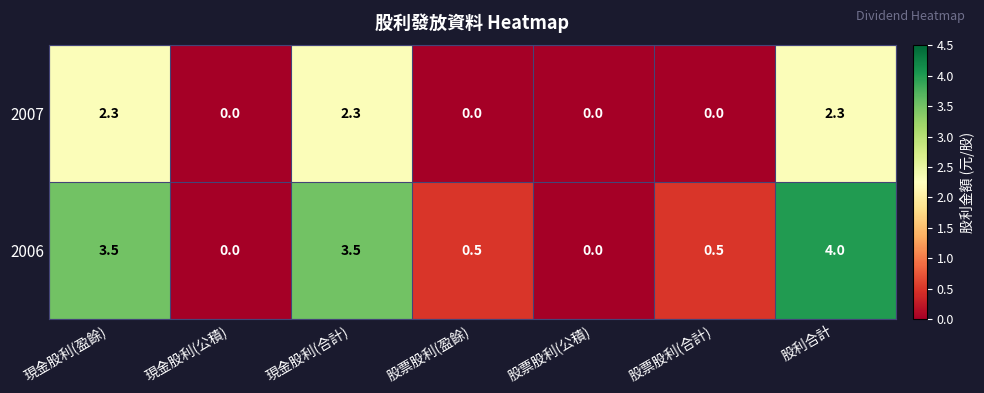

Reading left to right, transcribe all the data shown in this chart.

2007: 現金股利(盈餘)=2.3	現金股利(公積)=0.0	現金股利(合計)=2.3	股票股利(盈餘)=0.0	股票股利(公積)=0.0	股票股利(合計)=0.0	股利合計=2.3
2006: 現金股利(盈餘)=3.5	現金股利(公積)=0.0	現金股利(合計)=3.5	股票股利(盈餘)=0.5	股票股利(公積)=0.0	股票股利(合計)=0.5	股利合計=4.0